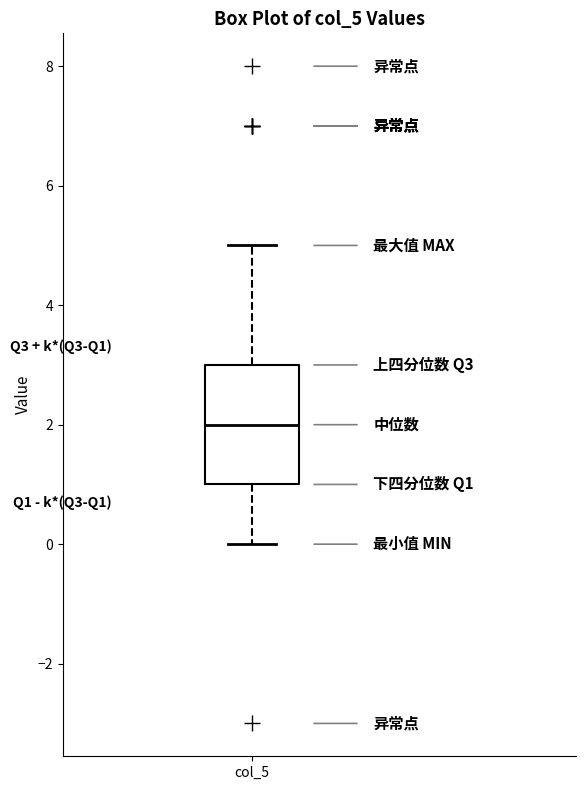

Where does the upper whisker of the box for col_5 end on the y-axis? The values are not printed on the chart, so give them approximately, as read against the axis.

5